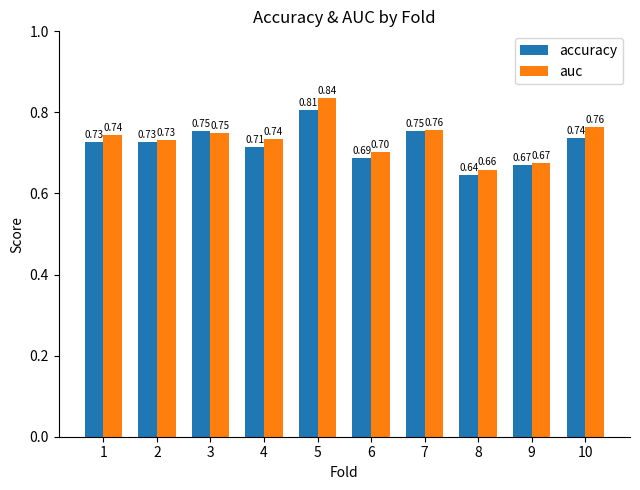

Which label corresponds to the largest value in the chart?

5